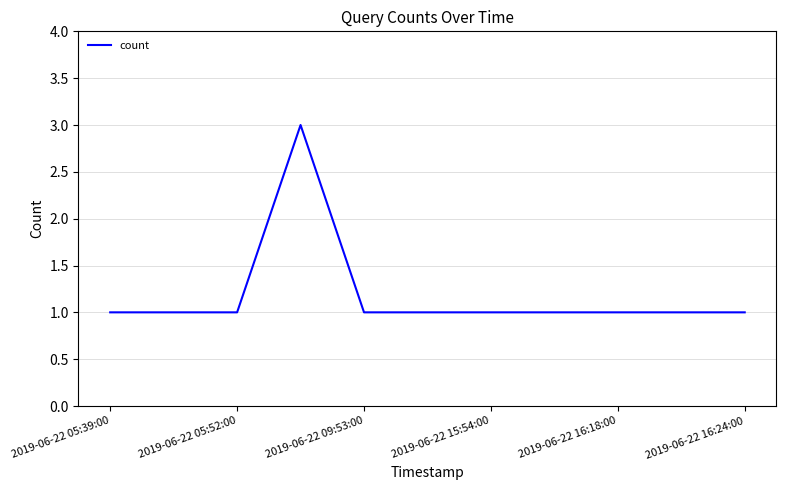

What is the greatest value displayed?

3